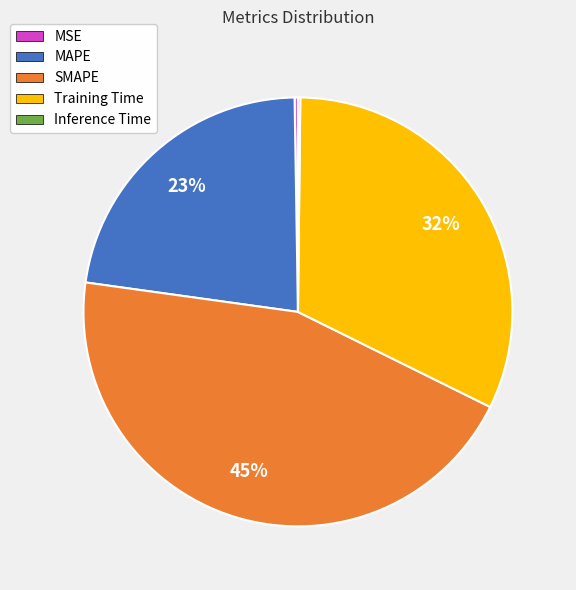

Is it true that SMAPE is 45% of the pie?

True